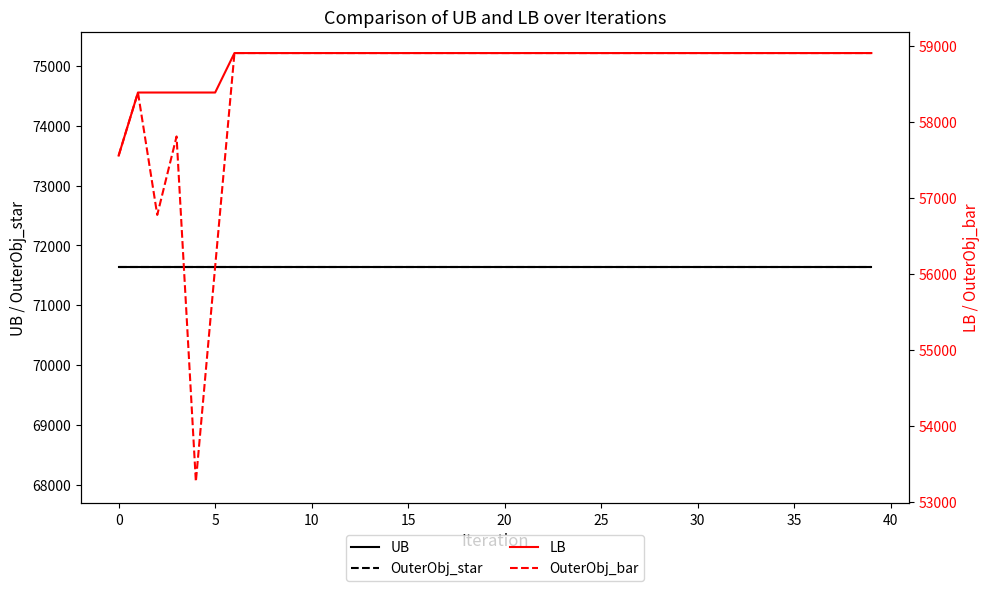

Between 15 and 18, which series saw the biggest shift?

UB